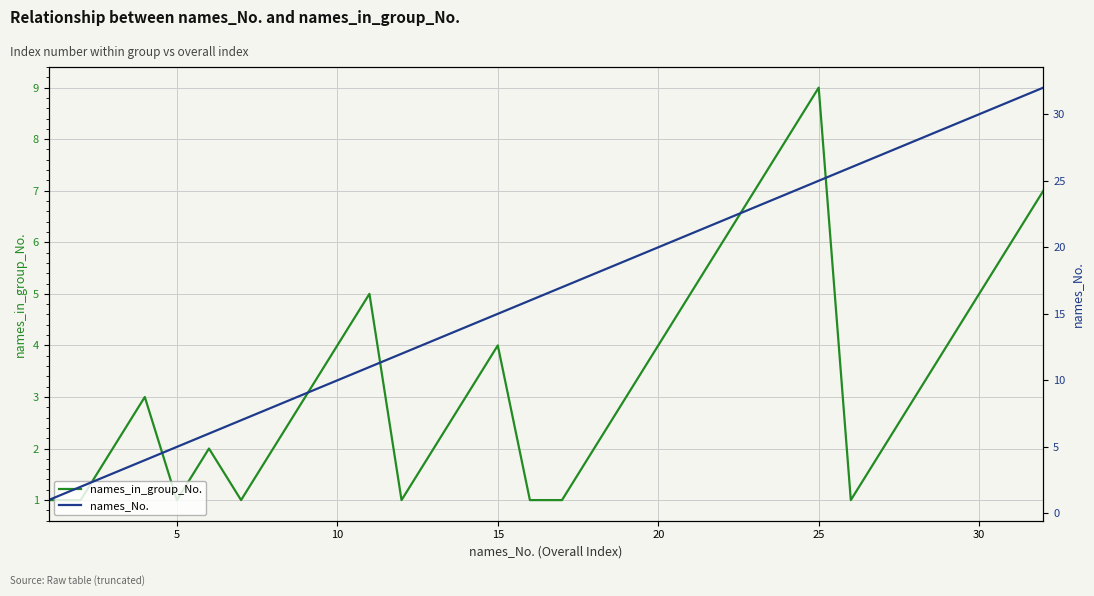

What is the maximum value for names_in_group_No.?

9